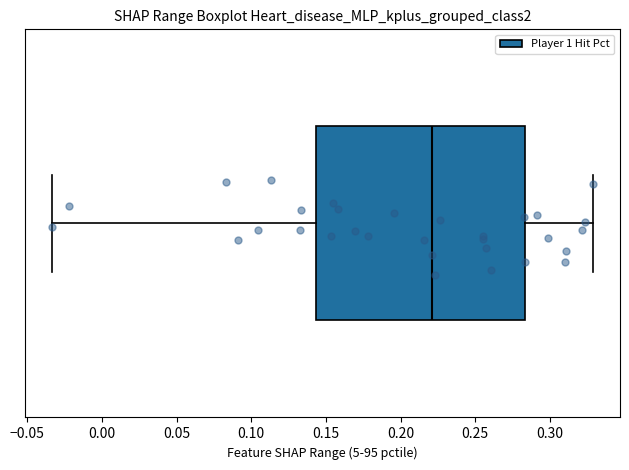

Read this box plot against the x-axis: the position of the median line, the range covered by the box, and the ends of both whiskers. The values are not printed on the chart, so give them approximately, as read against the axis.

median 0.220, box 0.145 to 0.285, whiskers -0.035 to 0.330